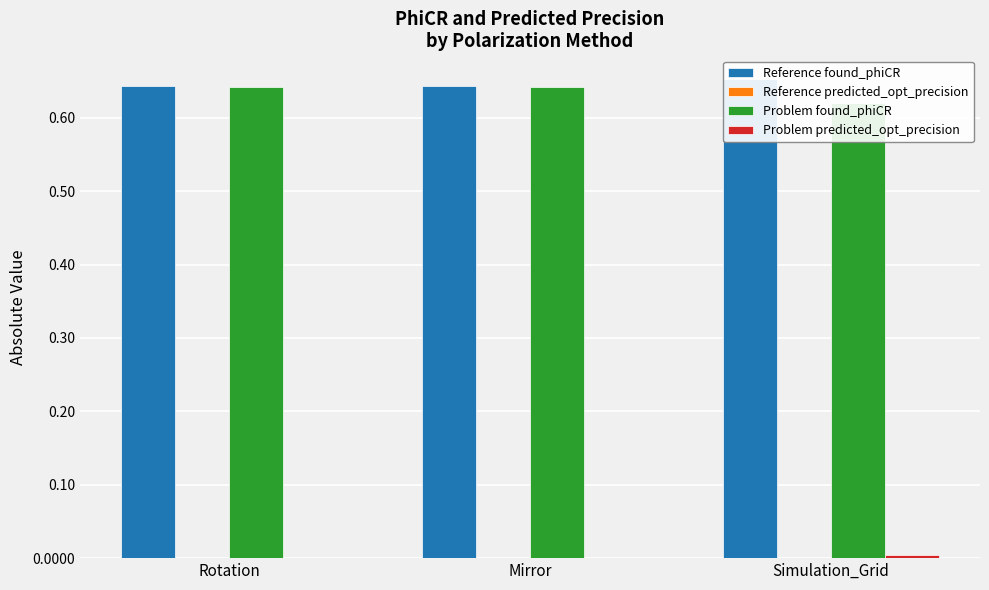

Which has a higher value, Simulation_Grid or Mirror?

Simulation_Grid